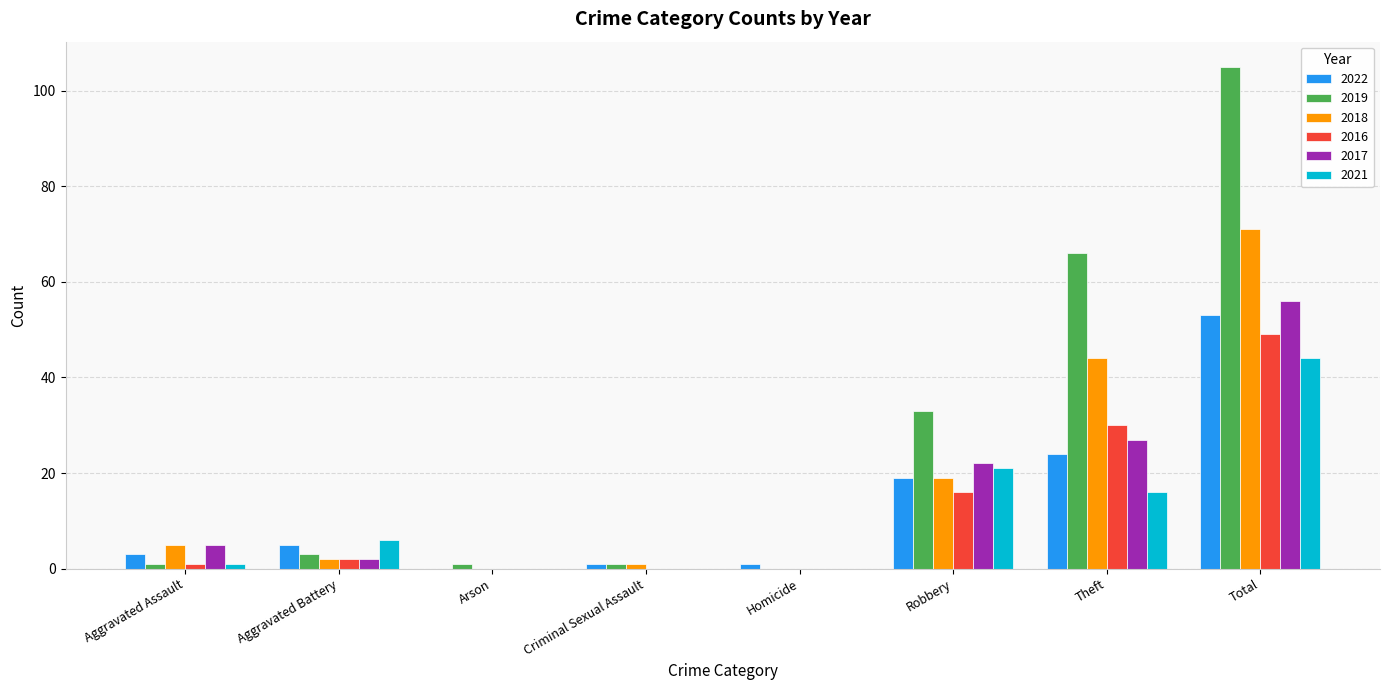

Which series changed the most between Robbery and Total?

2019